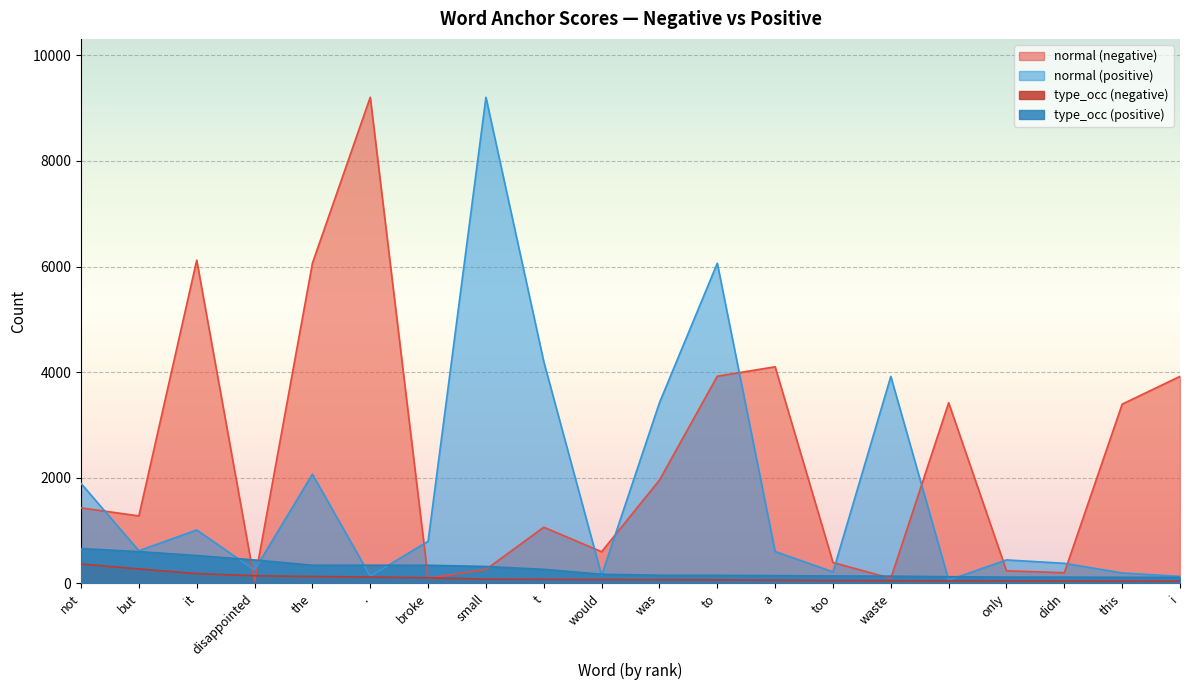

True or false: type_occ (negative) and type_occ (positive) intersect in this chart.

False